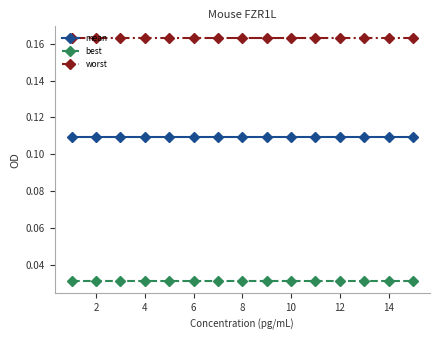

What are all the series names shown in the legend?

mean, best, worst